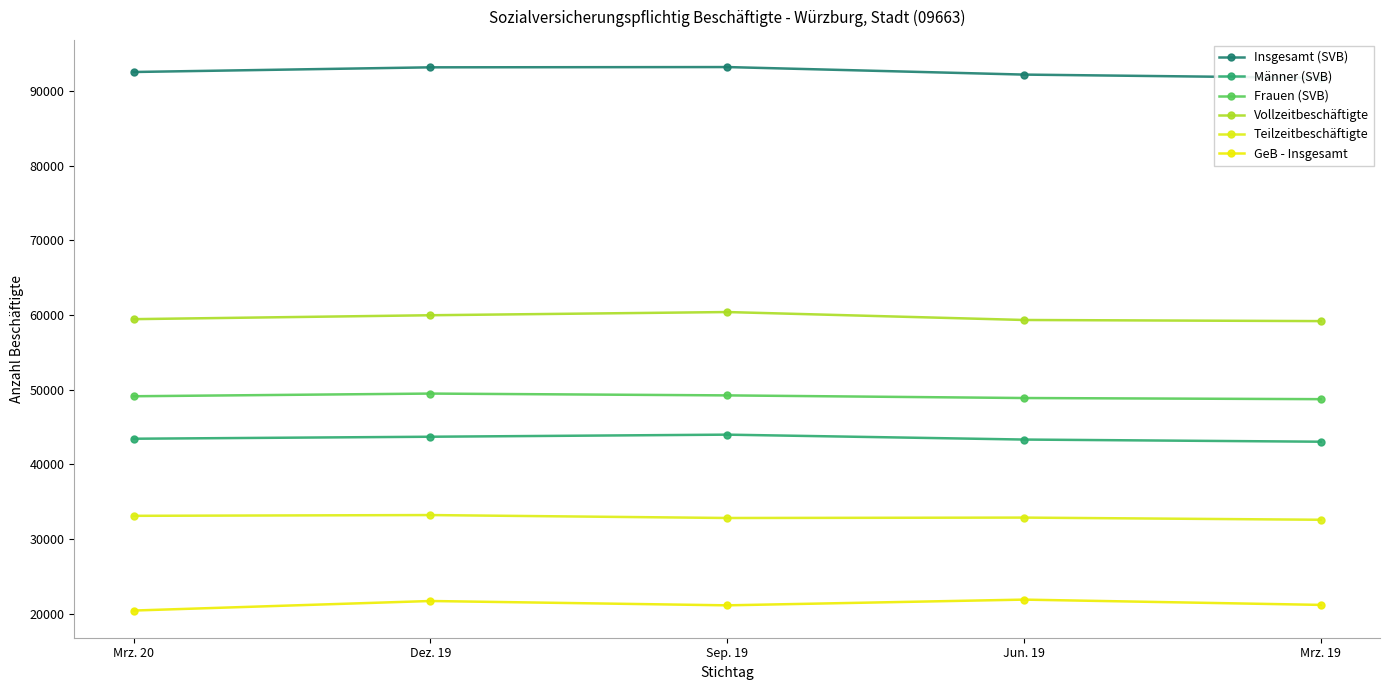

Where does the Teilzeitbeschäftigte series first go above 32856?

Mrz. 20